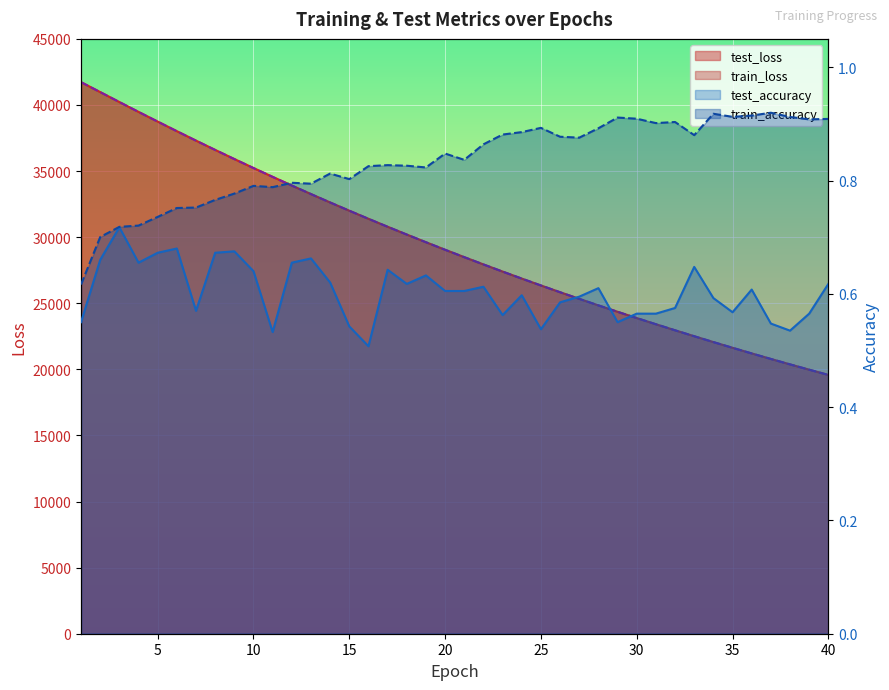

Between 10 and 19, which series saw the biggest shift?

test_loss